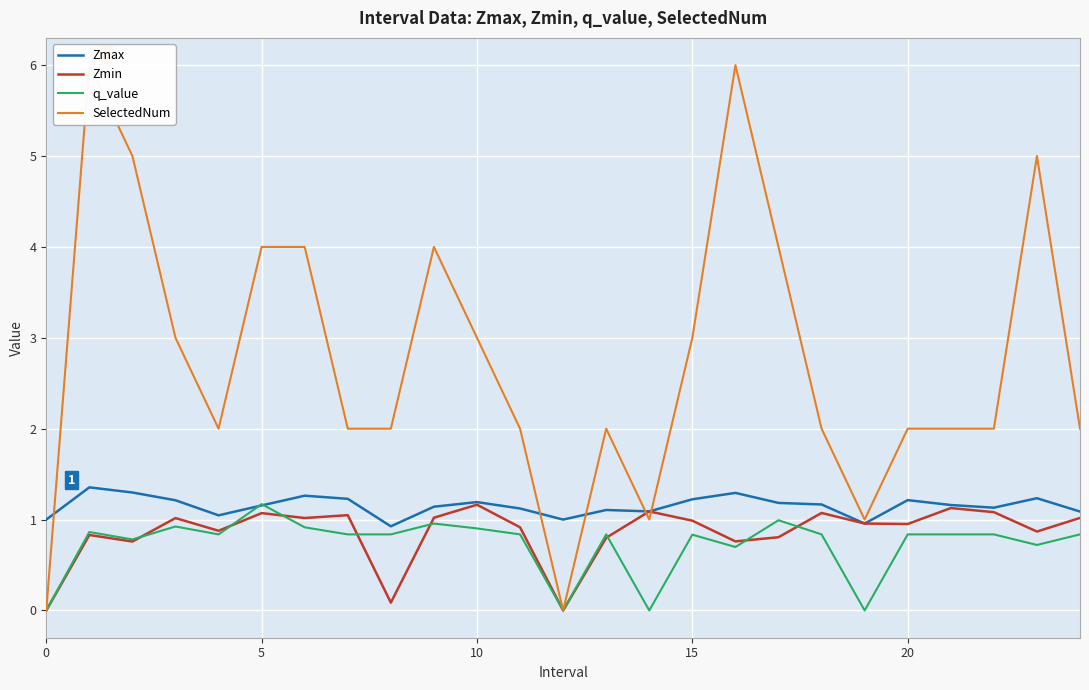

What is the label of the 20th point from the left?

19